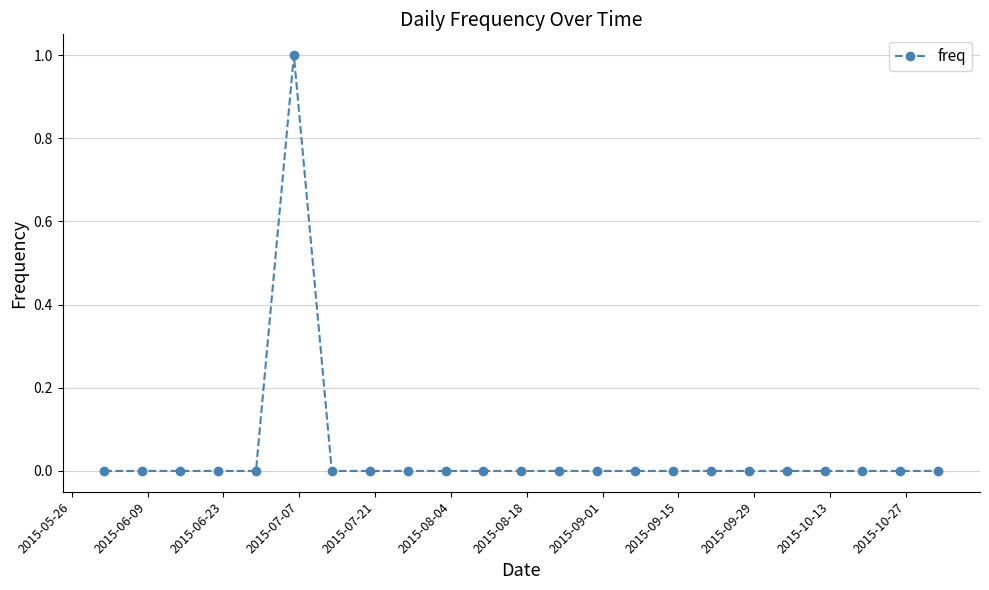

Reading right to left, transcribe all the data shown in this chart.

0	0	0	0	0	0	0	0	0	0	0	0	0	0	0	0	0	1	0	0	0	0	0